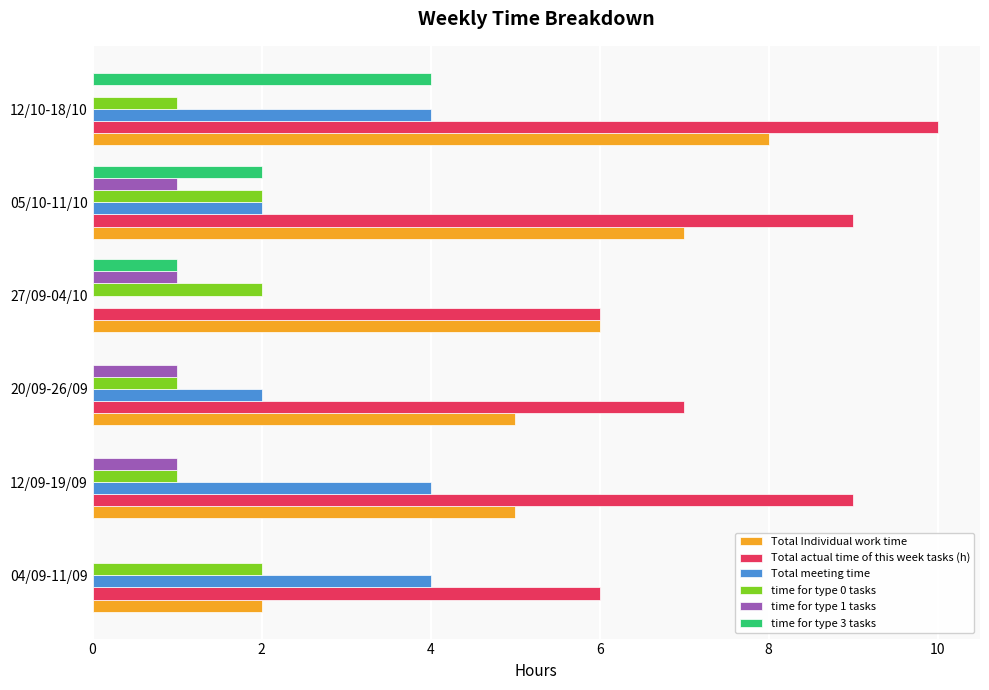

At which category does the chart reach its peak across all series?

12/10-18/10